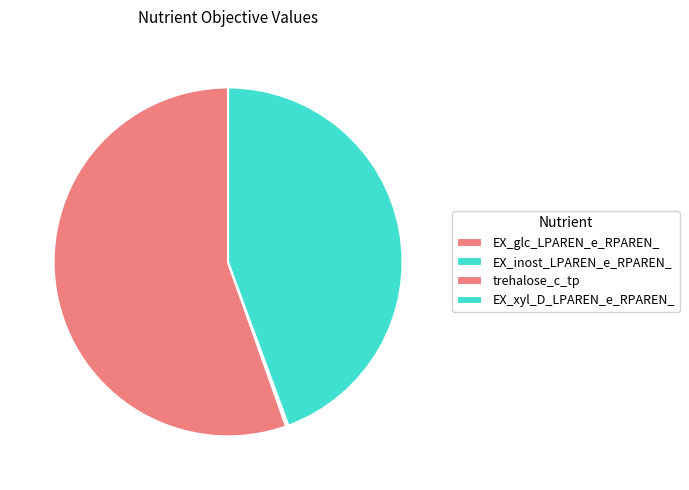

How many slices are in this pie chart?

4